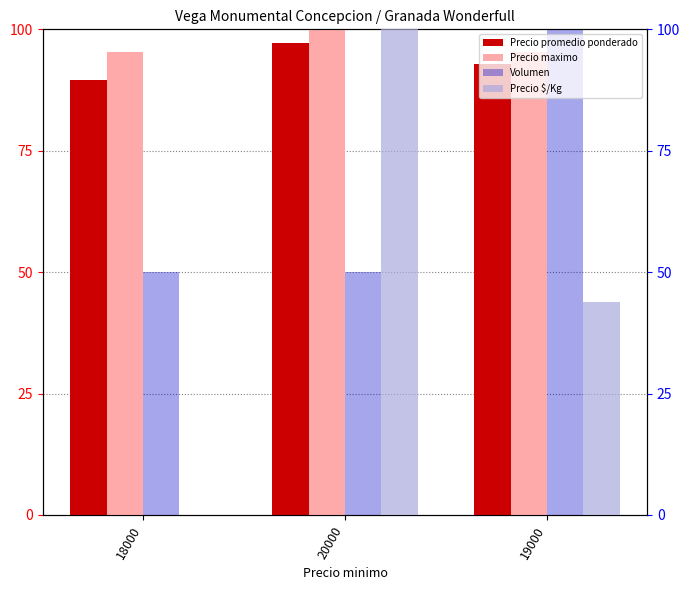

Is it true that Precio maximo equals 170.7 at 19000?

False